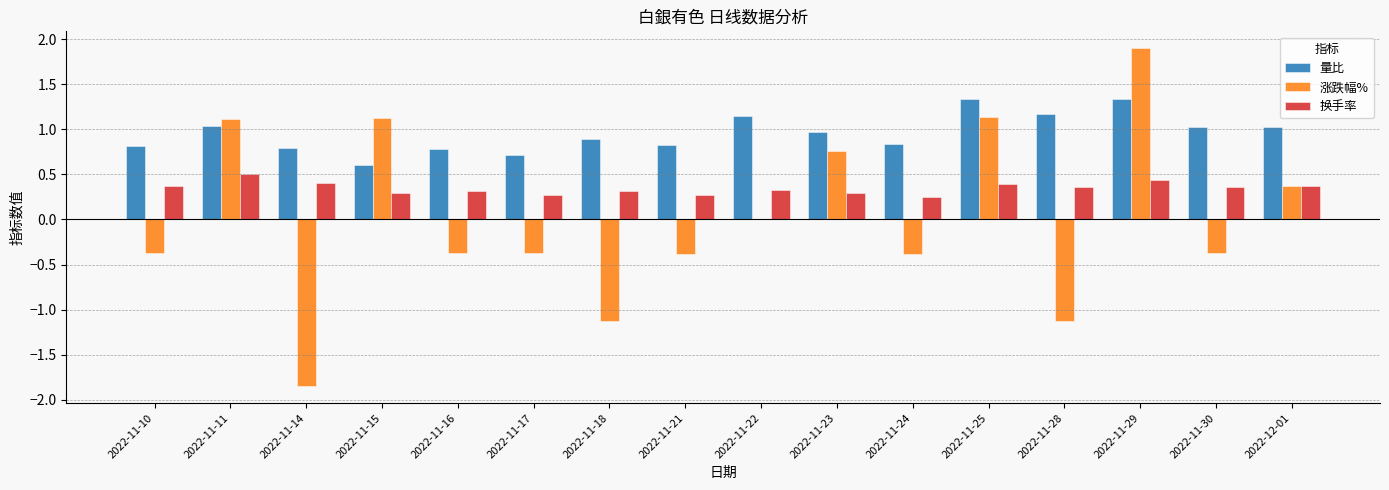

At which category does the chart reach its peak across all series?

2022-11-29